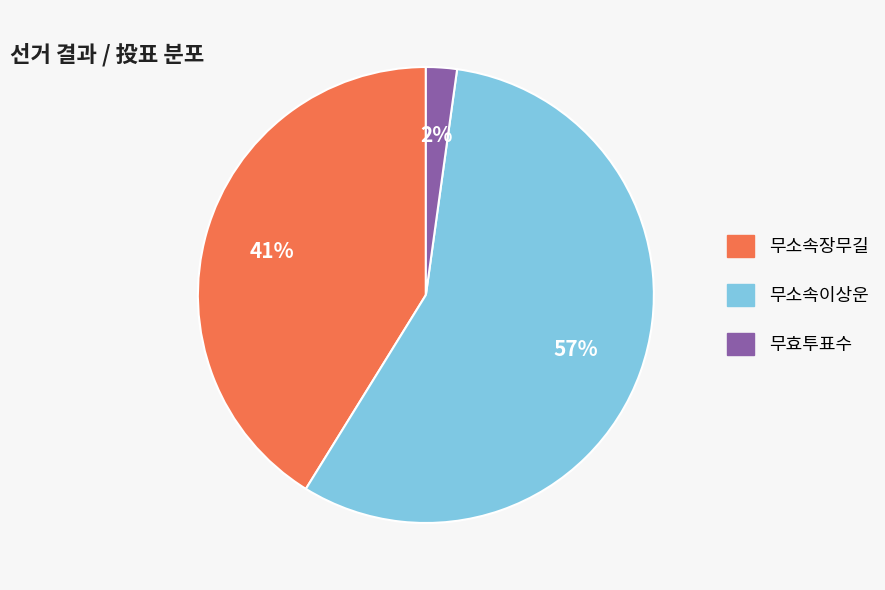

Does 무소속이상운 account for over 50% of the chart?

Yes